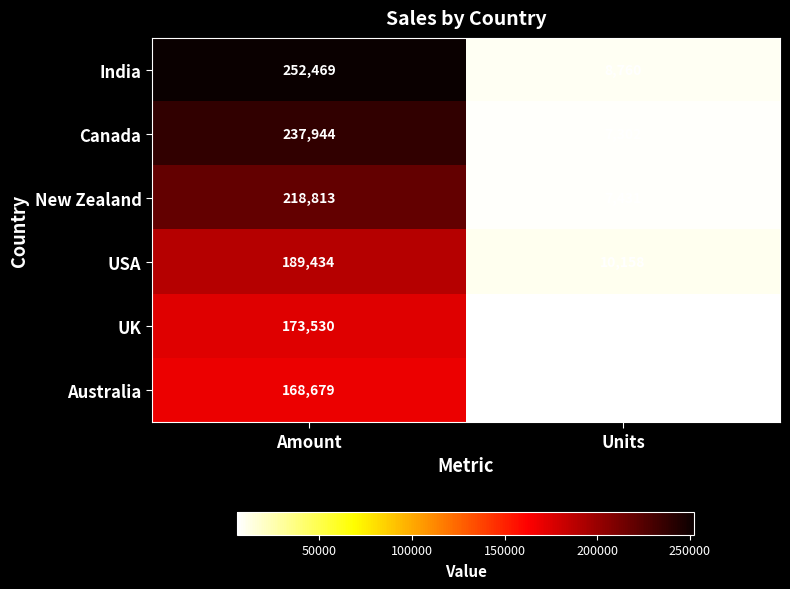

The India series shows 5712 at Units. True or false?

False